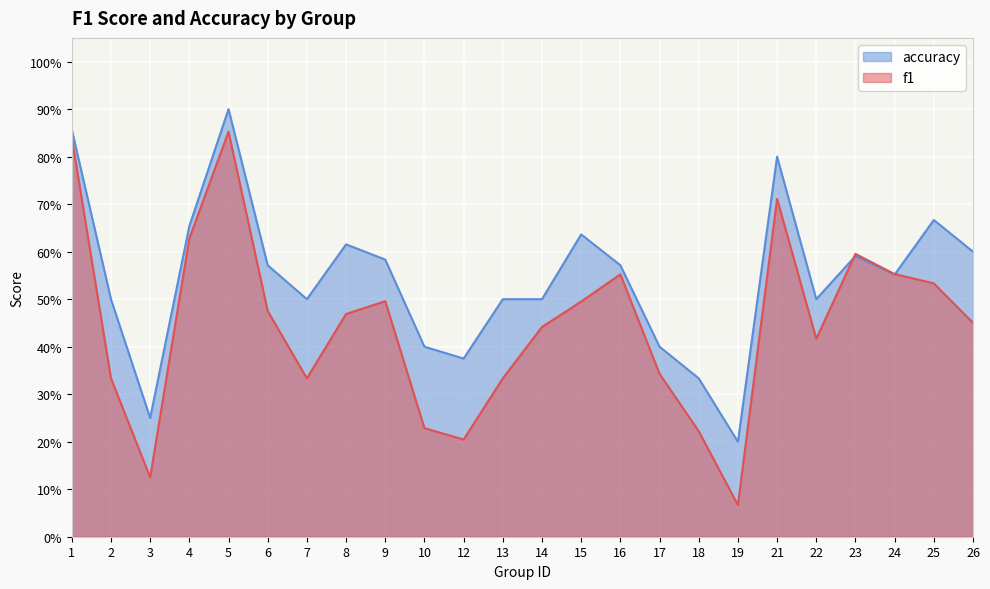

Is the value of accuracy at 3 greater than the value of f1 at 9?

No